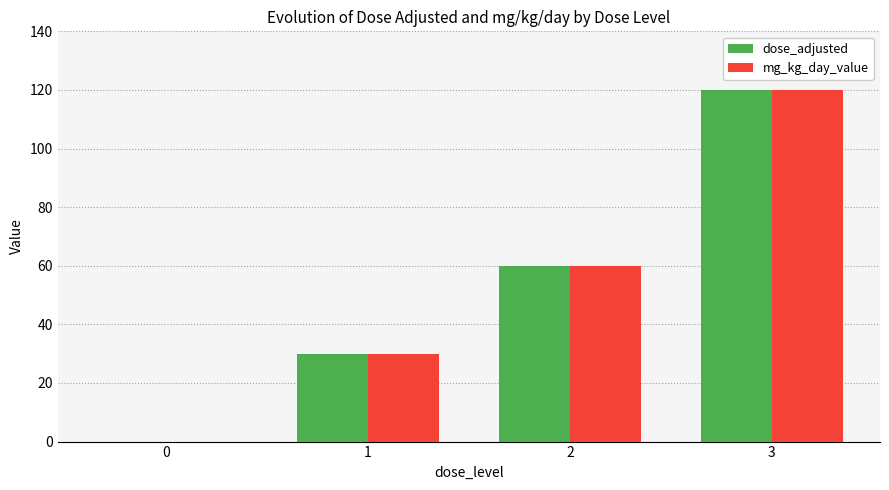

The value of dose_adjusted at 1 is 30. True or false?

True